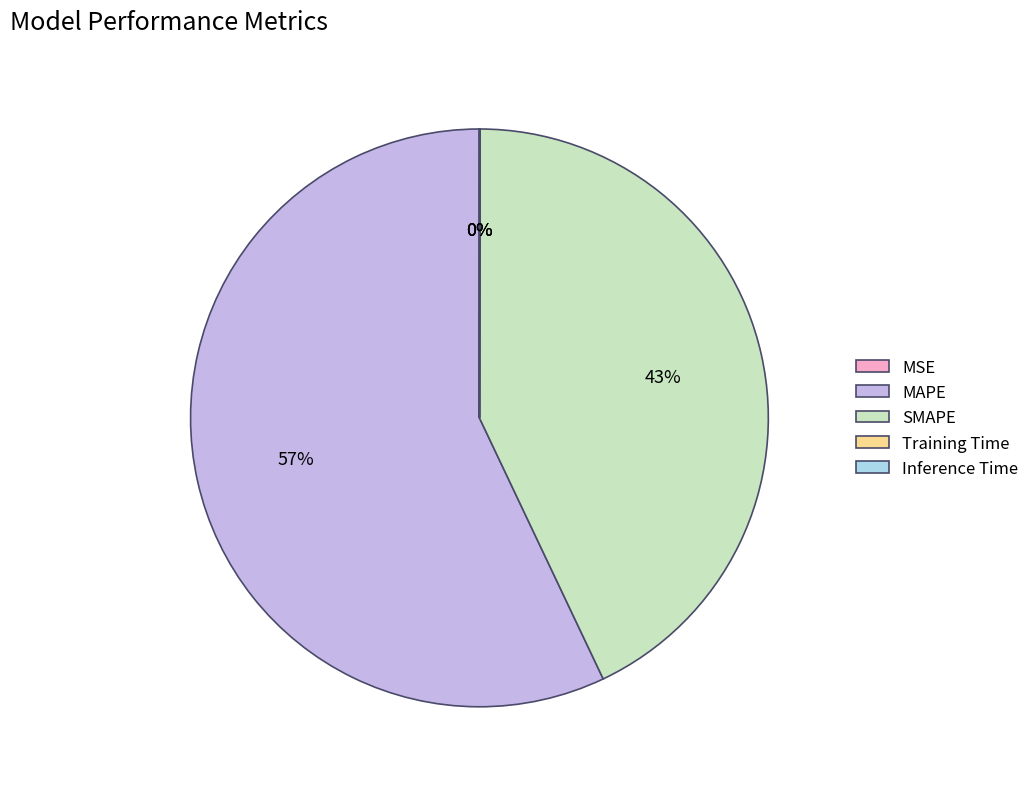

Which category accounts for the majority?

MAPE